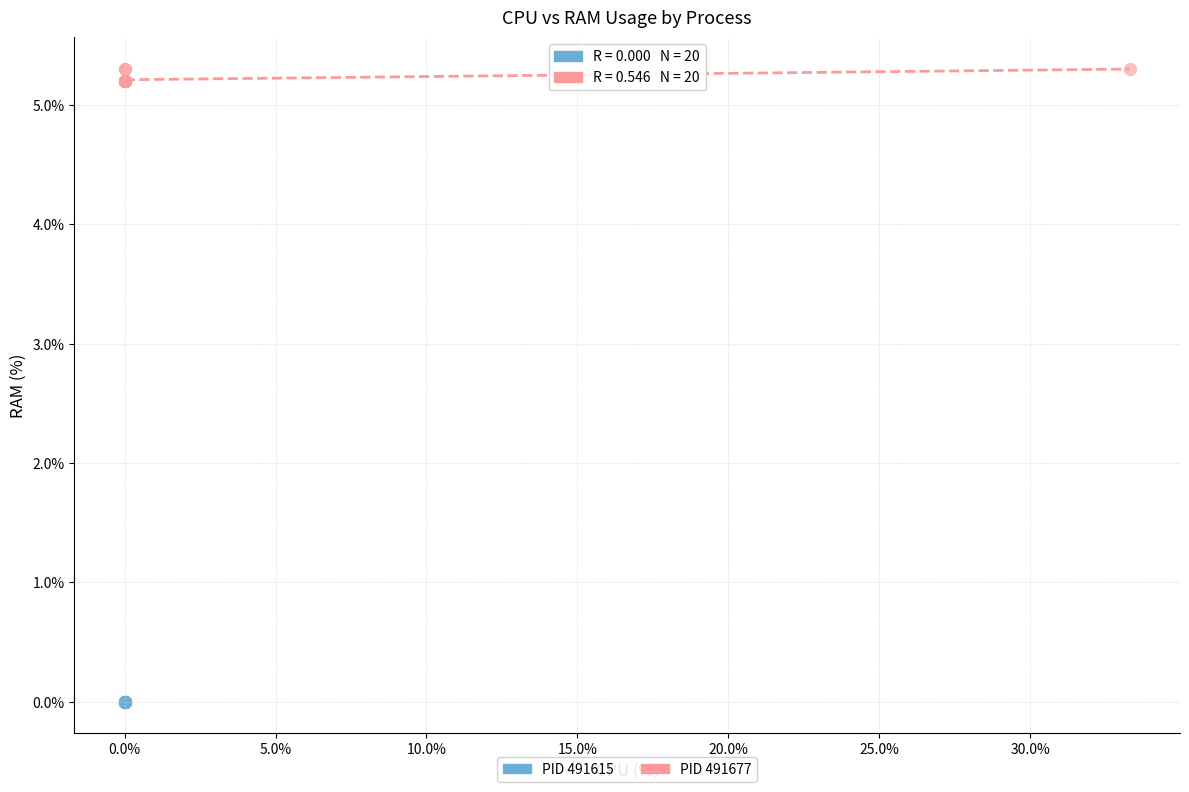

Which series contains the highest Y value?

PID 491677